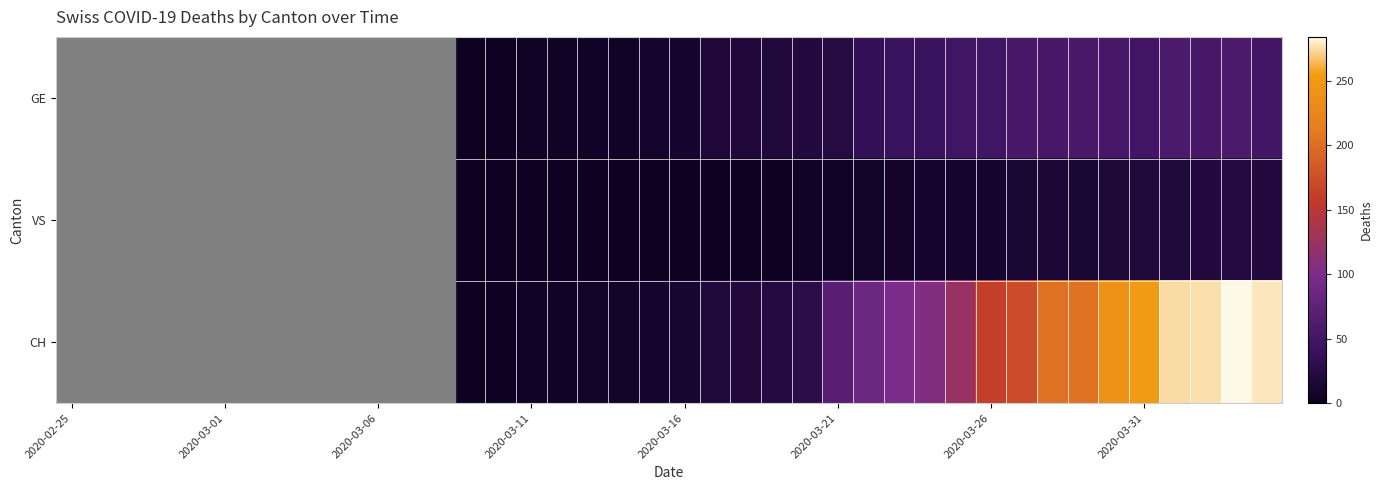

Rank the series by their average value, from lowest to highest.

VS, GE, CH